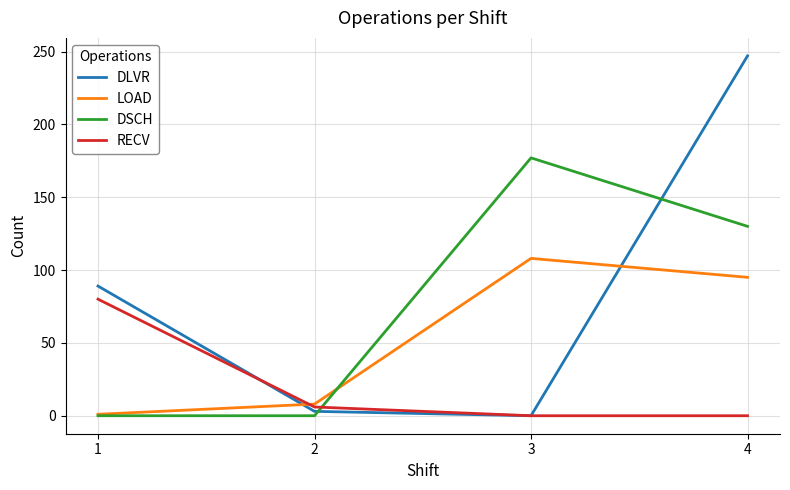

How many times do DLVR and LOAD cross each other?

2